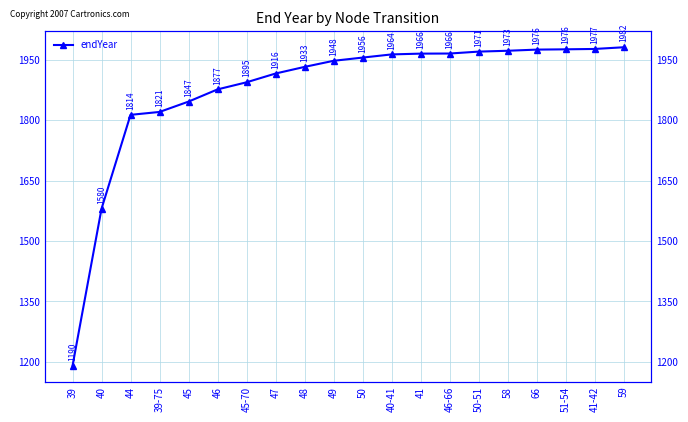

What is the sum of the values at 40 and 46-66?

3546.2